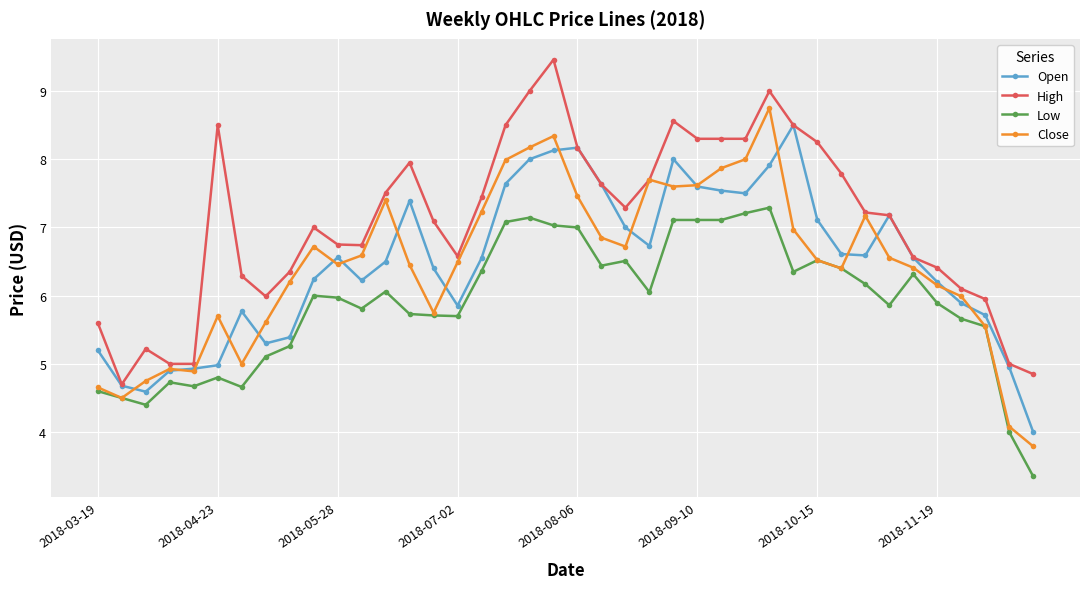

Which series has the largest total across all categories?

High